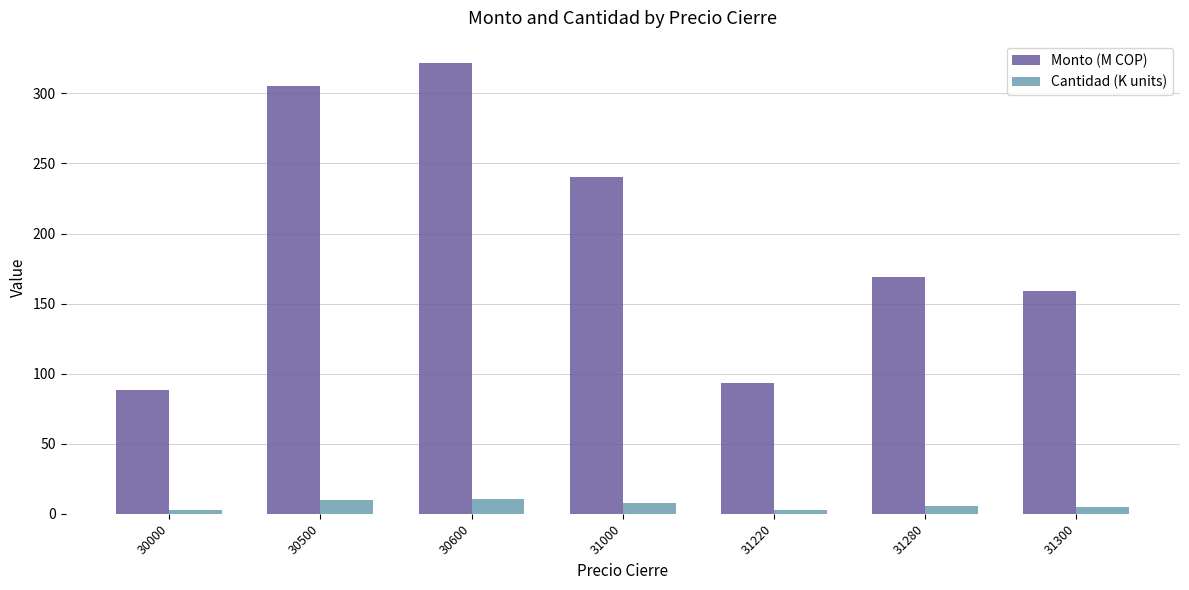

Is the value of Monto (M COP) at 31000 greater than the value of Cantidad (K units) at 31000?

Yes